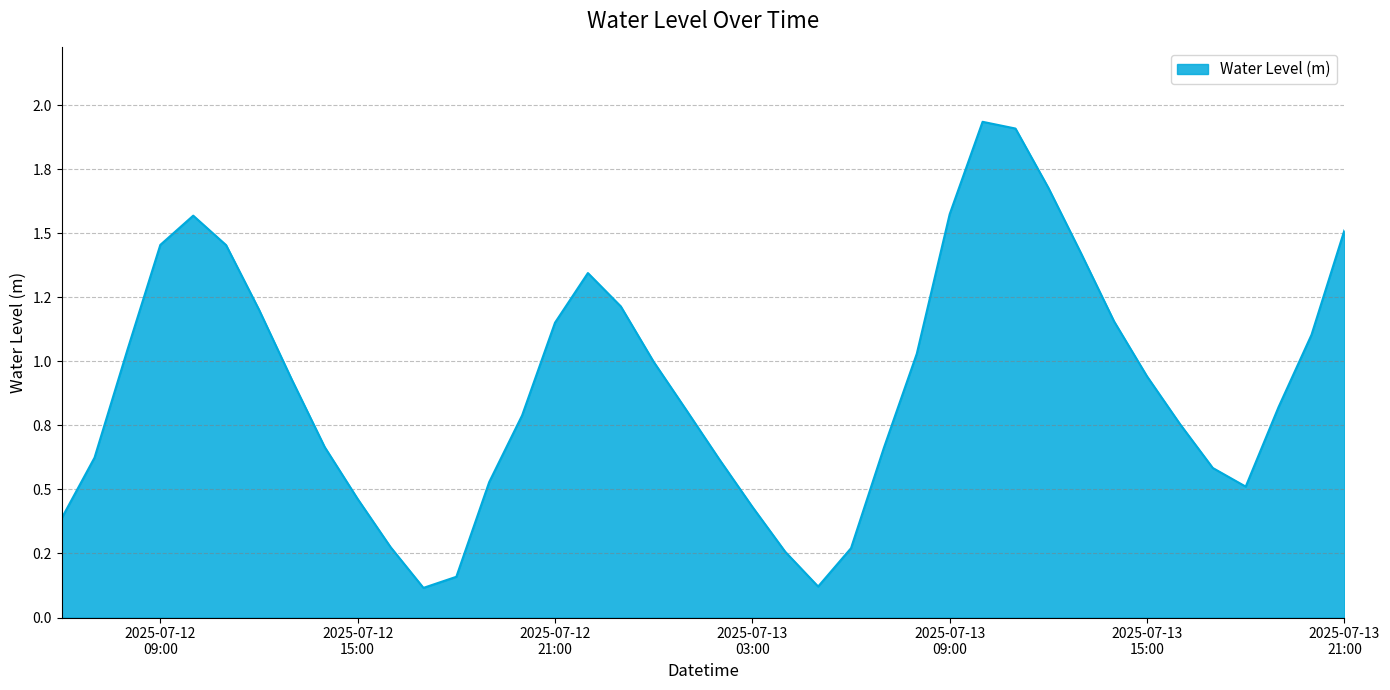

How many interior local peaks (higher than both neighbors) does the data have?

3